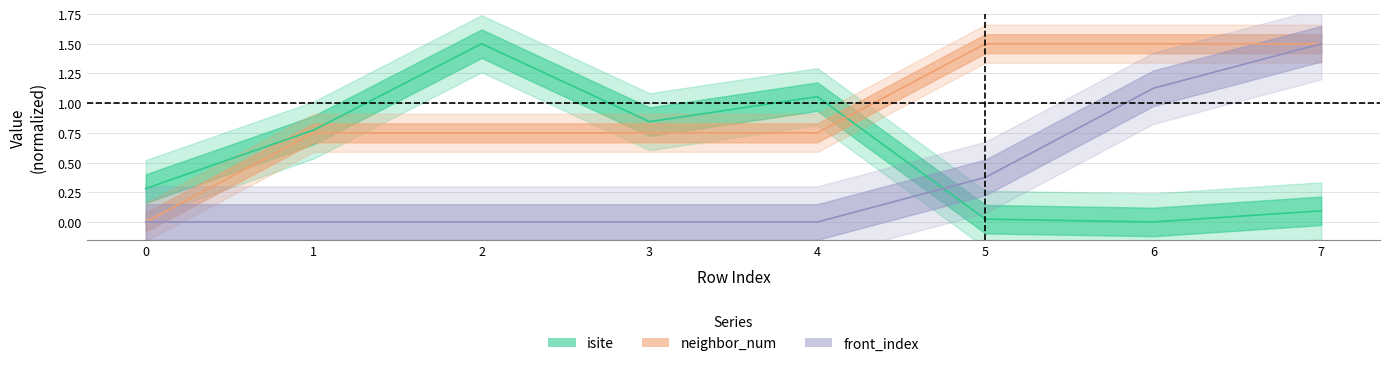

Reading left to right, list all the values displayed in this chart.

isite: 0=0.3	1=0.8	2=1.5	3=0.8	4=1.1	5=0.0	6=0.0	7=0.1
neighbor_num: 0=0.0	1=0.8	2=0.8	3=0.8	4=0.8	5=1.5	6=1.5	7=1.5
front_index: 0=0.0	1=0.0	2=0.0	3=0.0	4=0.0	5=0.4	6=1.1	7=1.5